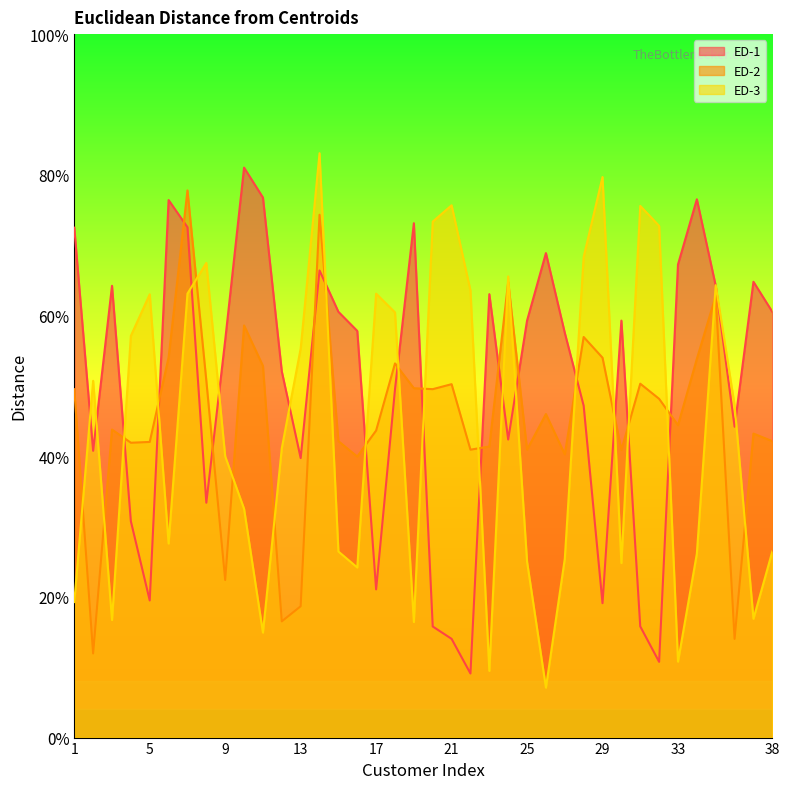

Reading left to right, transcribe all the data shown in this chart.

ED-1: 3.6	2.0	3.2	1.5	1.0	3.8	3.6	1.7	2.8	4.1	3.8	2.6	2.0	3.3	3.0	2.9	1.1	2.5	3.7	0.8	0.7	0.5	3.2	2.1	3.0	3.4	2.9	2.4	1.0	3.0	0.8	0.5	3.4	3.8	3.2	2.2	3.2	3.0
ED-2: 2.5	0.6	2.2	2.1	2.1	2.7	3.9	2.5	1.1	2.9	2.6	0.8	0.9	3.7	2.1	2.0	2.2	2.7	2.5	2.5	2.5	2.0	2.1	3.2	2.0	2.3	2.0	2.8	2.7	2.0	2.5	2.4	2.2	2.7	3.1	0.7	2.2	2.1
ED-3: 1.0	2.5	0.8	2.9	3.2	1.4	3.2	3.4	2.0	1.6	0.7	2.1	2.8	4.2	1.3	1.2	3.2	3.0	0.8	3.7	3.8	3.2	0.5	3.3	1.2	0.4	1.3	3.4	4.0	1.2	3.8	3.6	0.5	1.3	3.2	2.4	0.8	1.3